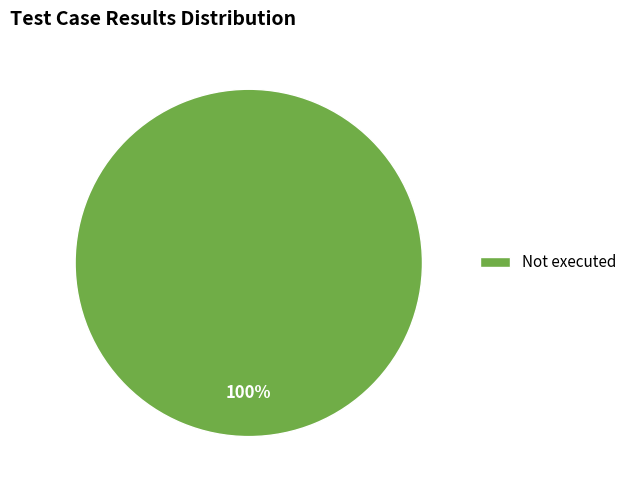

Rank the categories by value from highest to lowest.

Not executed